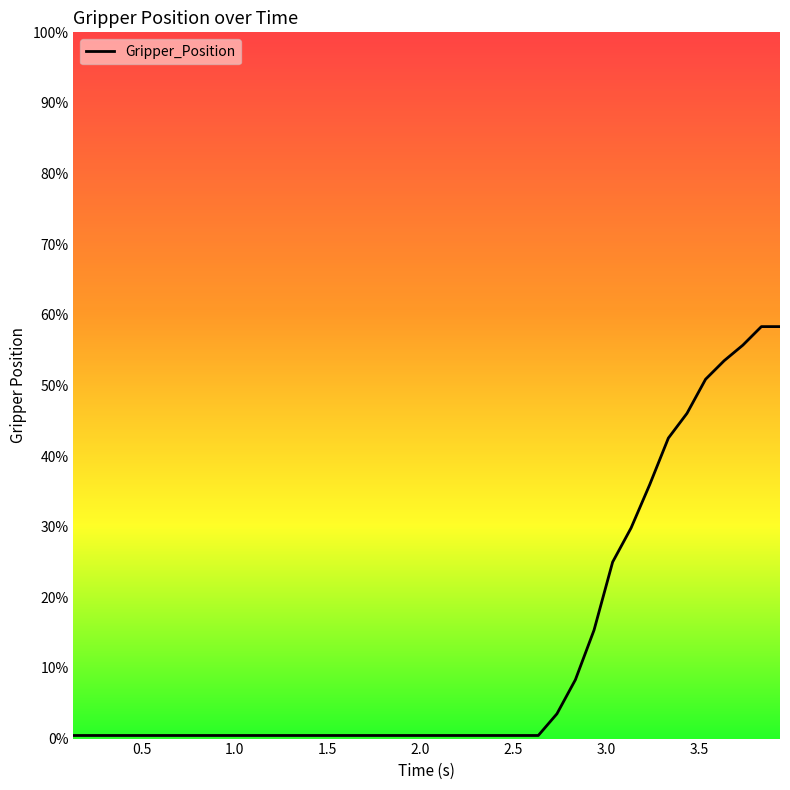

Reading left to right, transcribe all the data shown in this chart.

0.132098913193=0.4	0.132170915604=0.4	0.23194694519=0.4	0.3314909935=0.4	0.430896997452=0.4	0.530930042267=0.4	0.631027936935=0.4	0.731143951416=0.4	0.831744909286=0.4	0.931906938553=0.4	1.03215098381=0.4	1.13131594658=0.4	1.23151111603=0.4	1.3318259716=0.4	1.43265008926=0.4	1.53211307526=0.4	1.63245201111=0.4	1.73288702965=0.4	1.83234596252=0.4	1.93229794502=0.4	2.03272795677=0.4	2.13313293457=0.4	2.23346090317=0.4	2.33299803734=0.4	2.43330192566=0.4	2.53355193138=0.4	2.63391494751=0.4	2.73420190811=3.5	2.83360099792=8.3	2.93379592896=15.4	3.03400492668=25.0	3.13330602646=29.8	3.23362398148=36.0	3.33384990692=42.5	3.43416309357=46.1	3.53411698341=50.9	3.63437891006=53.5	3.73456501961=55.7	3.83446907997=58.3	3.93466997147=58.3